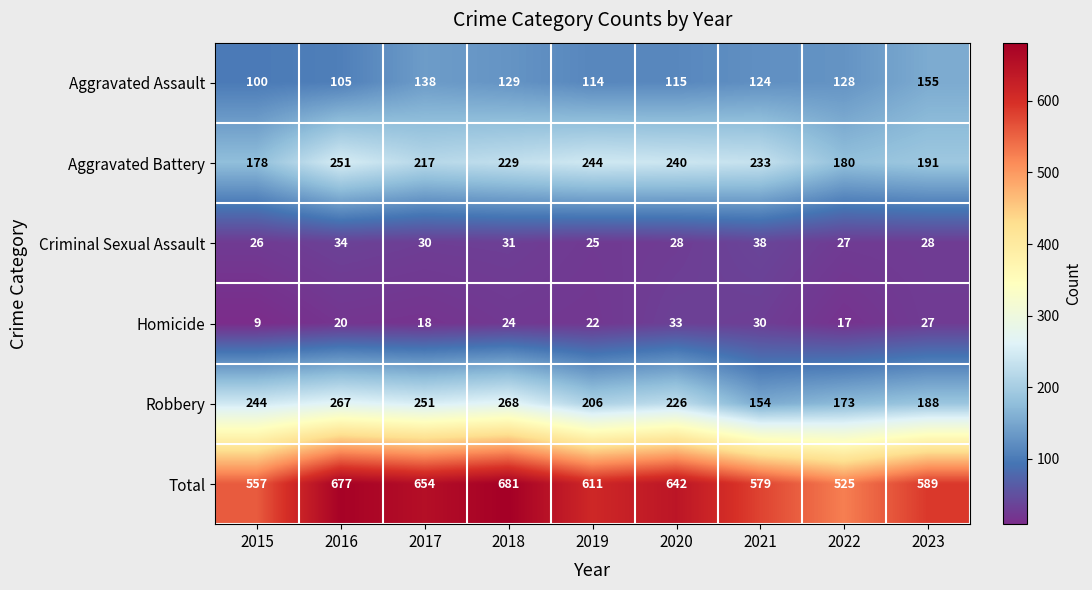

What value does the Robbery series have at 2019?

206